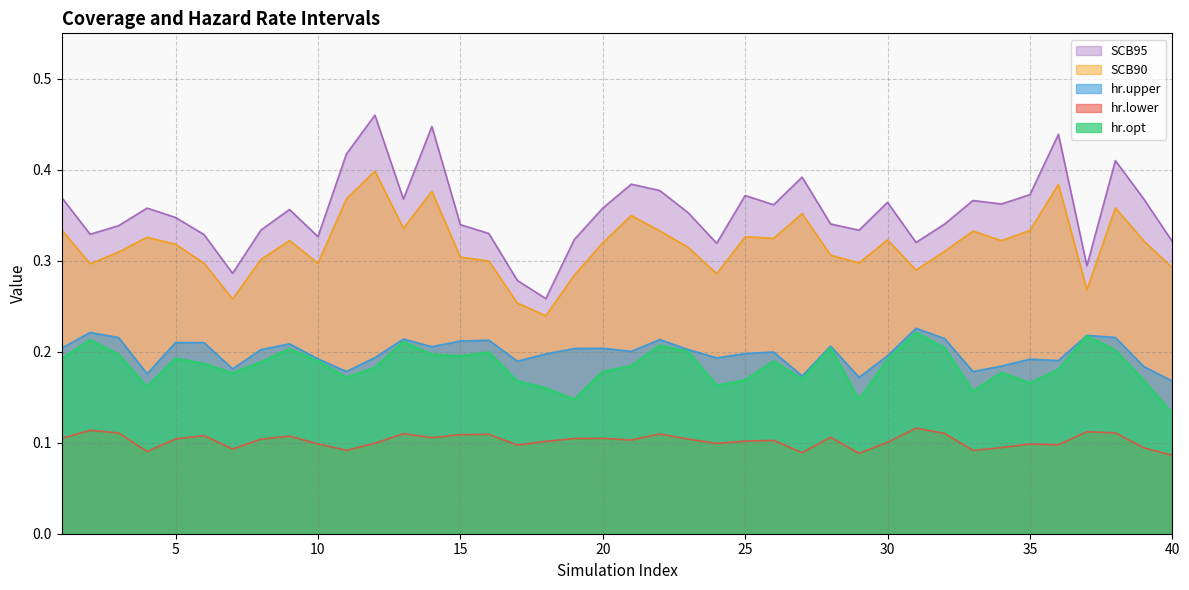

Rank the series at 10 from lowest to highest value.

hr.lower, hr.opt, hr.upper, SCB90, SCB95